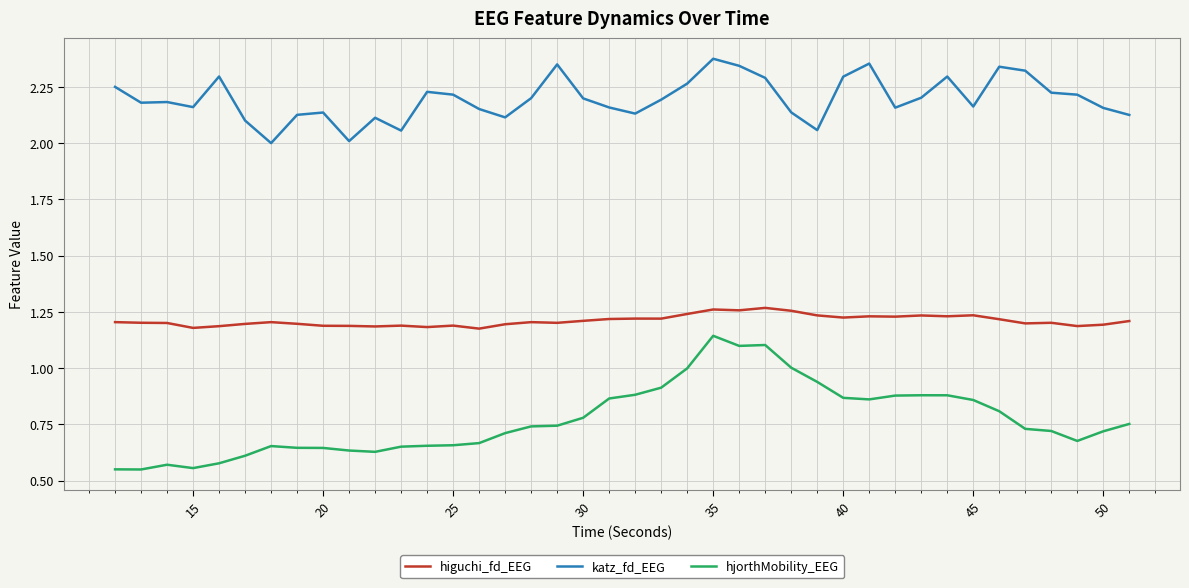

List the series in order of their peak value, lowest first.

hjorthMobility_EEG, higuchi_fd_EEG, katz_fd_EEG